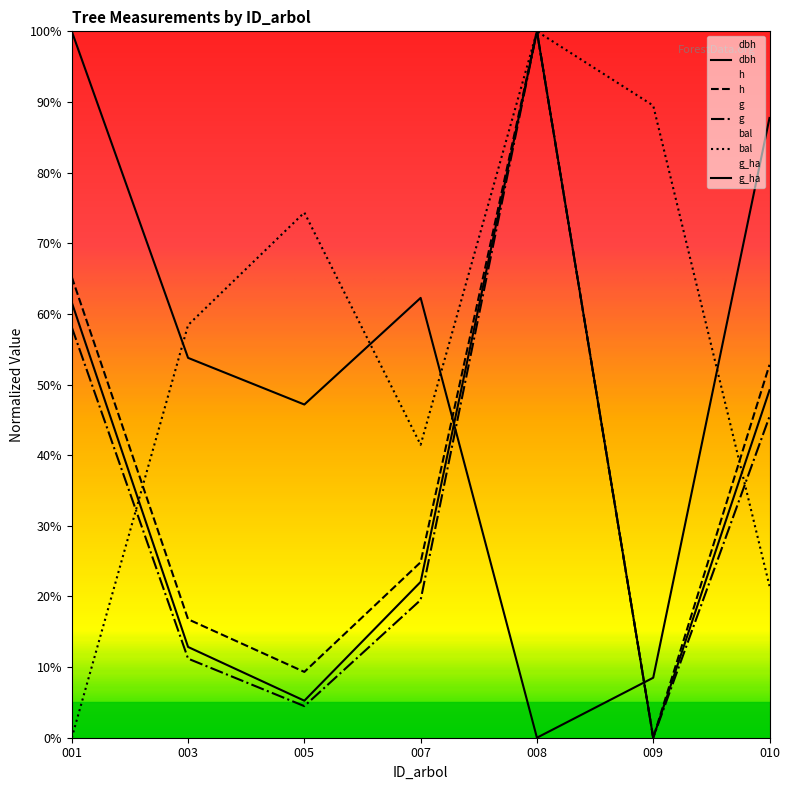

Which series has the largest total across all categories?

bal